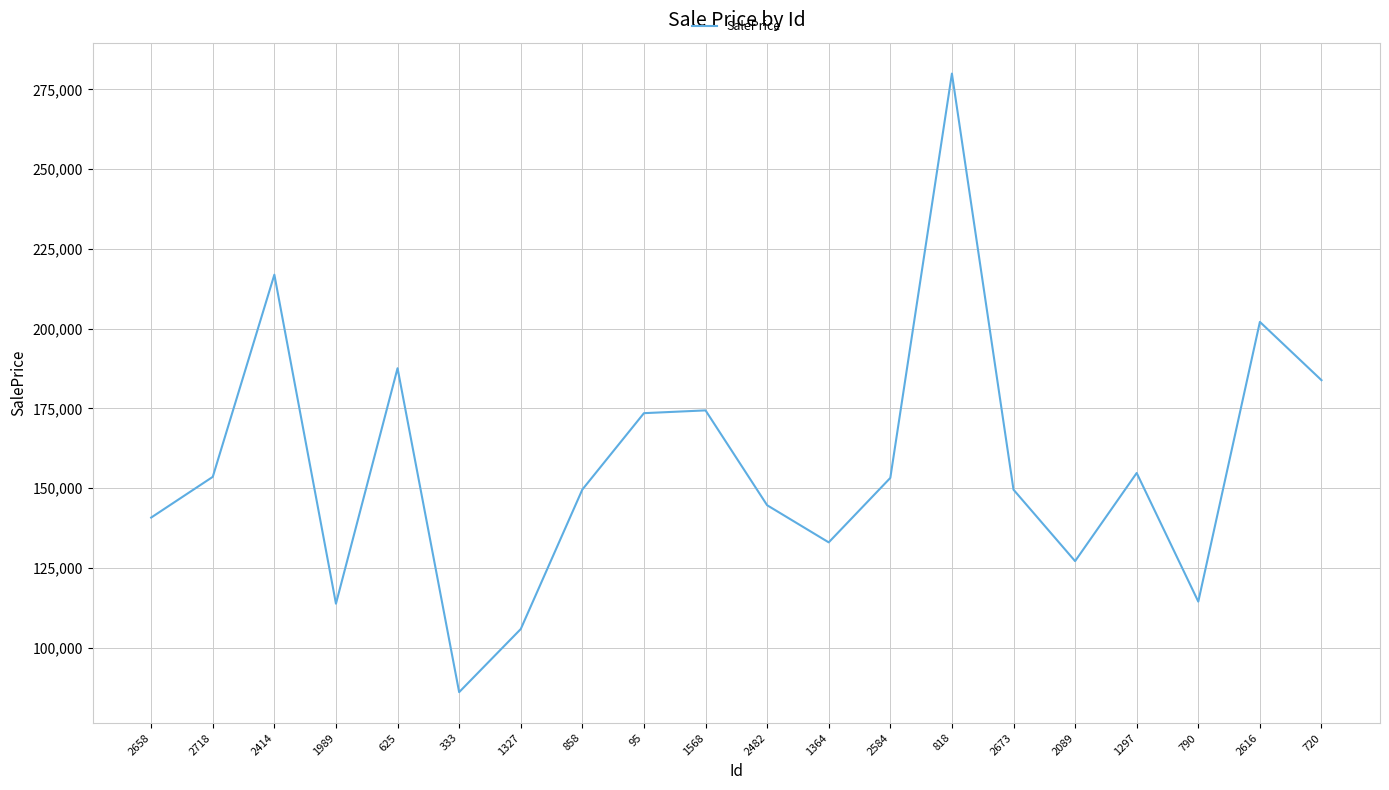

What position from the right is 95?

12